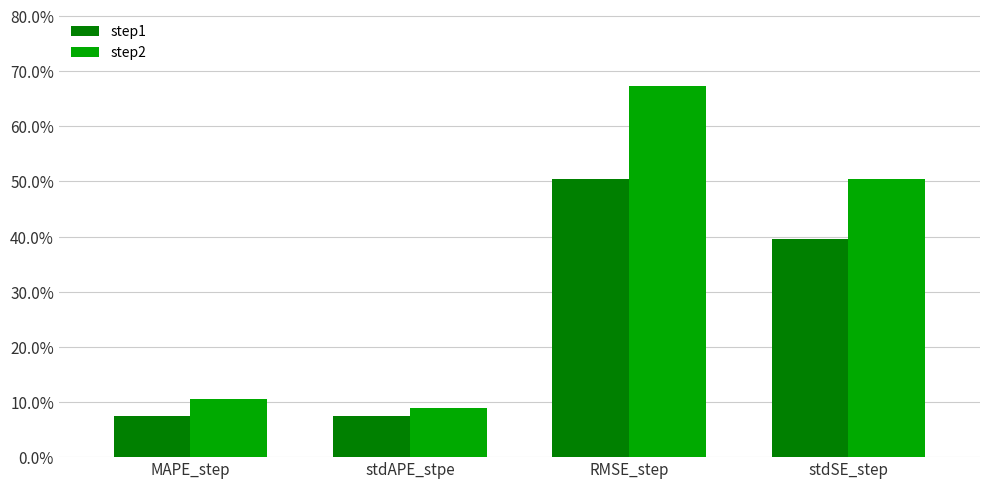

Which series has the largest range (max minus min)?

step2